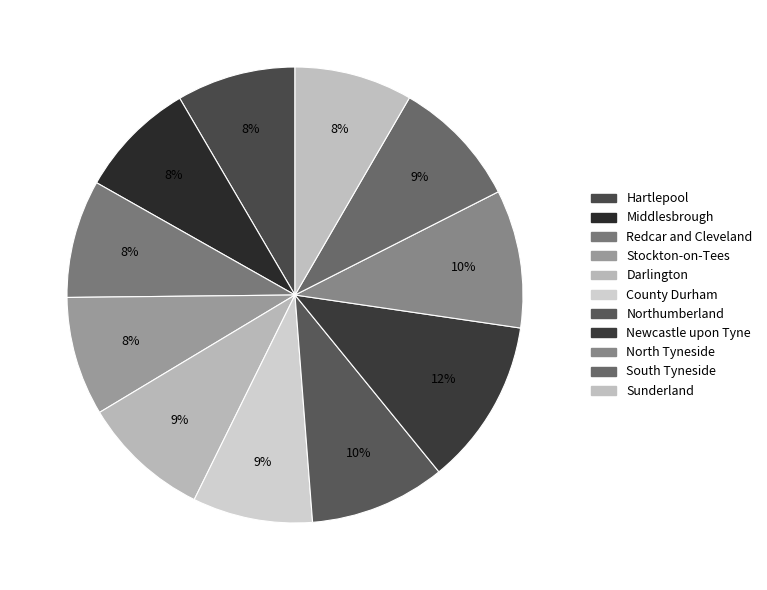

Which slice is the smallest?

Middlesbrough